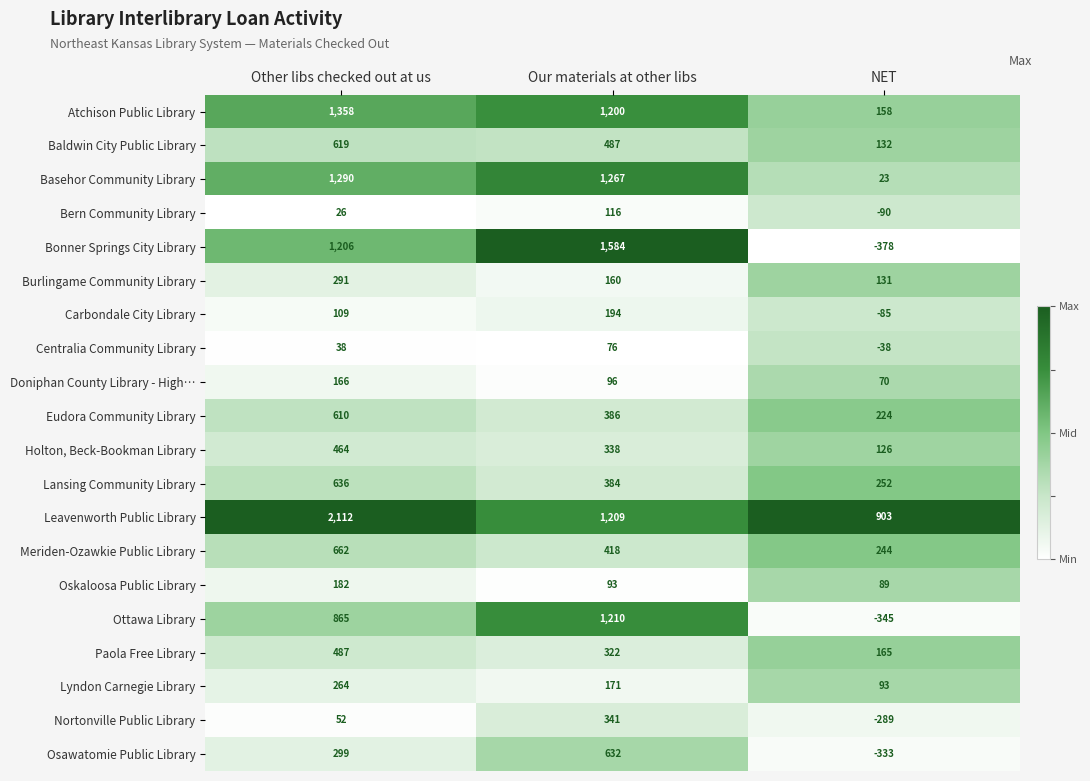

What is the total value across all series at Other libs checked out at us?

11736